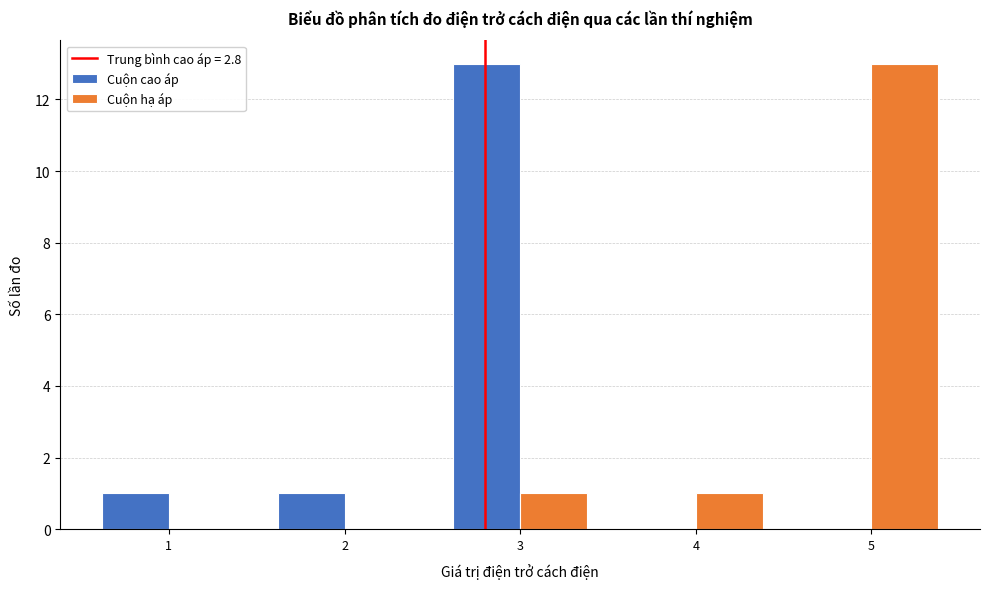

In the Cuộn cao áp series, which range on the x-axis has the tallest bar?

2.5 to 3.5